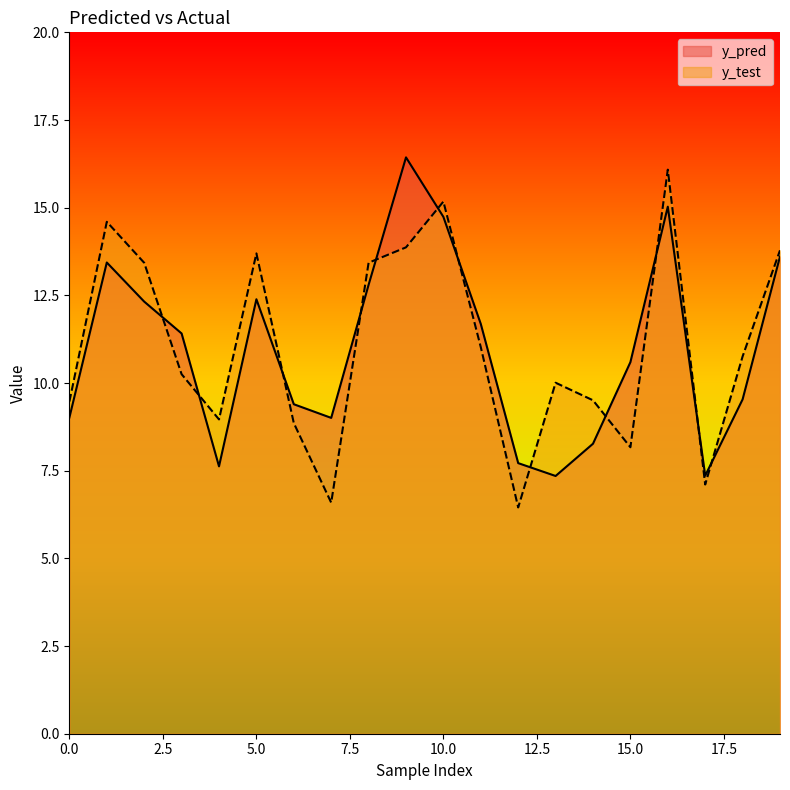

Rank the series by their maximum value, from highest to lowest.

y_pred, y_test